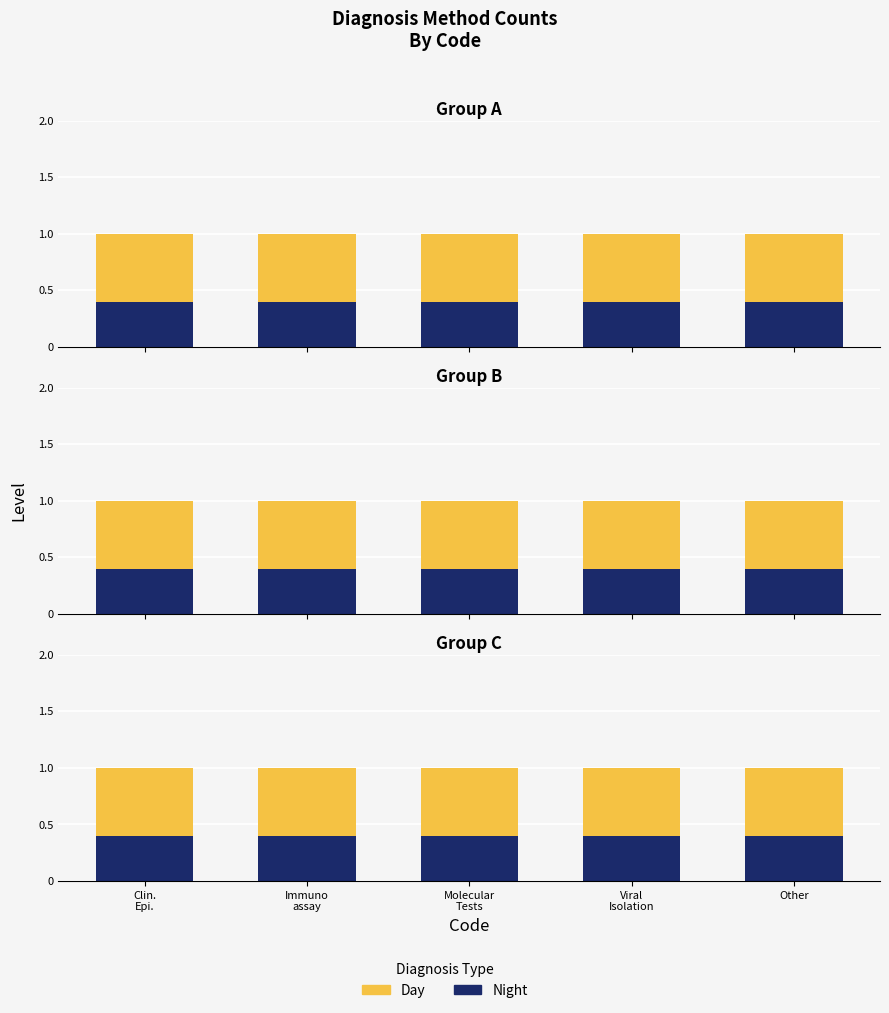

Is it true that Night equals 0.5 at Other?

False